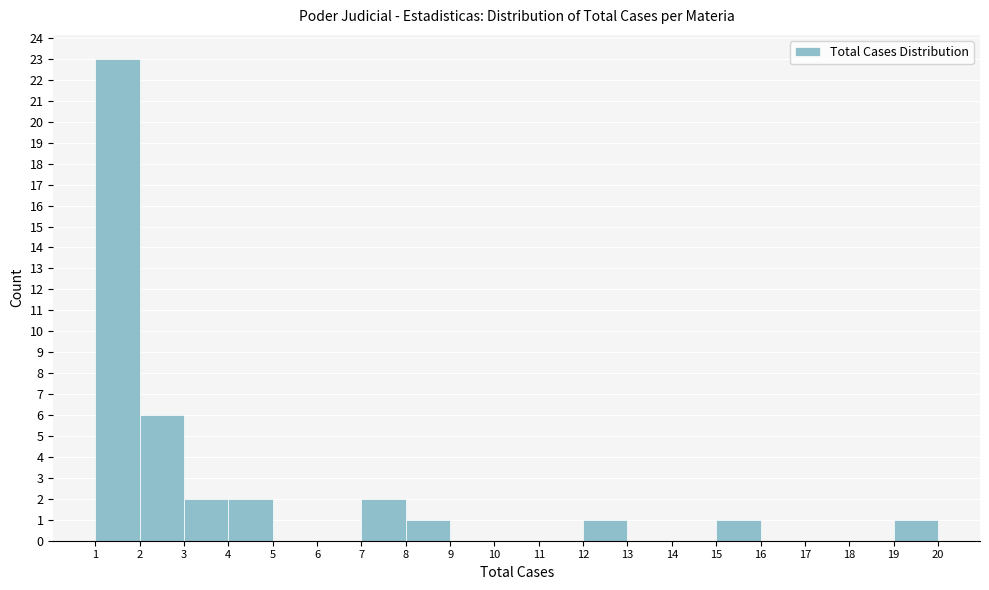

Which range on the x-axis has the tallest bar?

1 to 2